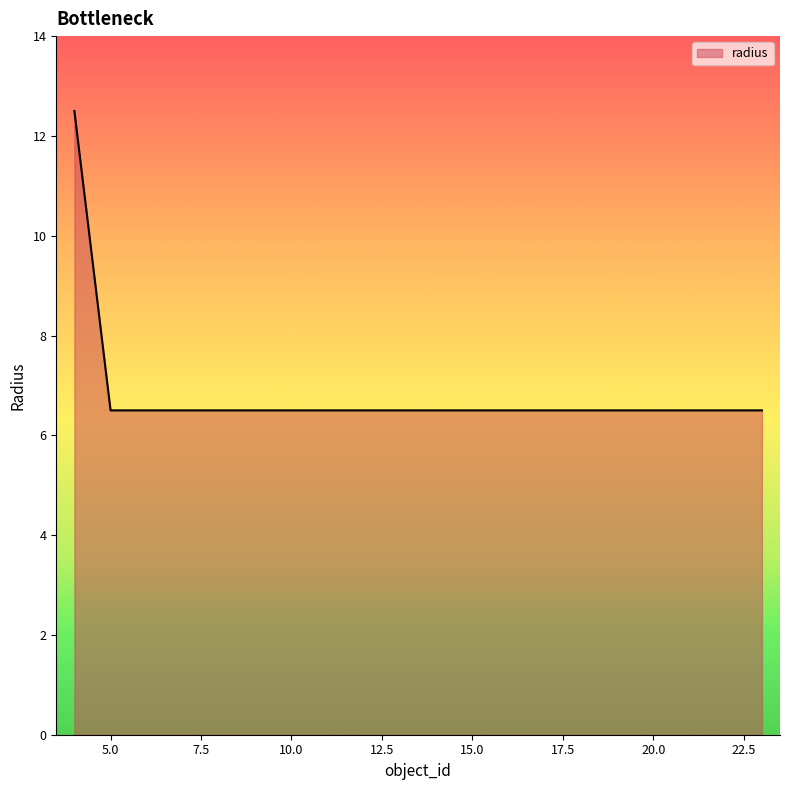

What is the greatest value displayed?

12.5